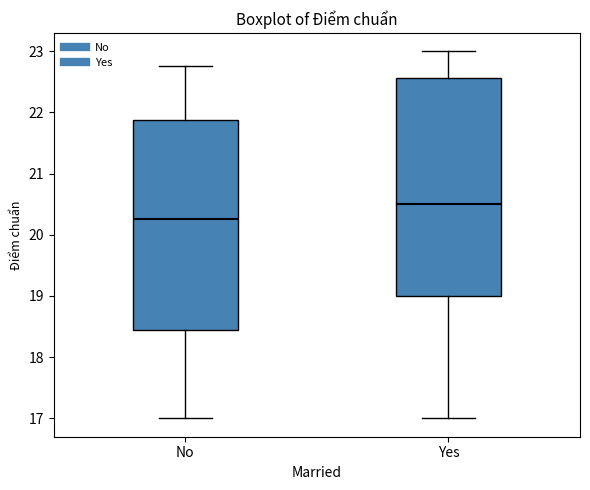

Where does the upper whisker of the box for No end on the y-axis? The values are not printed on the chart, so give them approximately, as read against the axis.

22.8